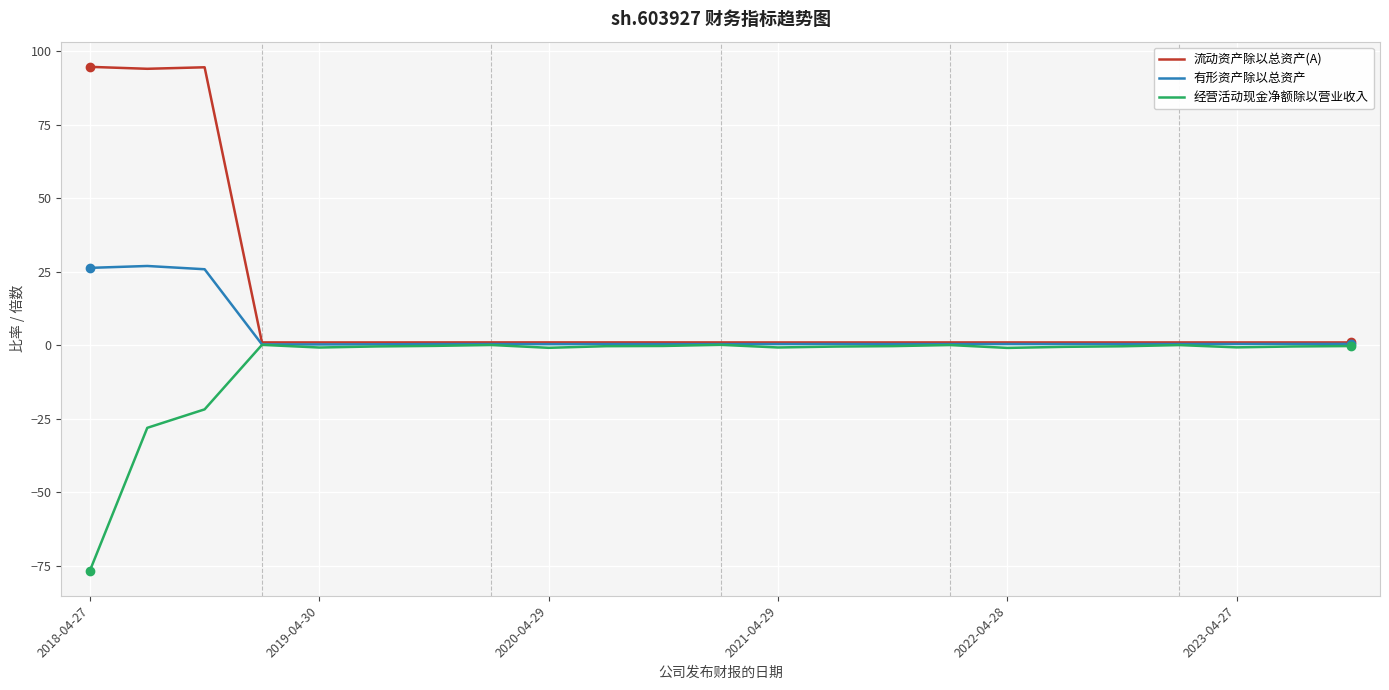

What is the maximum value shown in the chart?

94.8